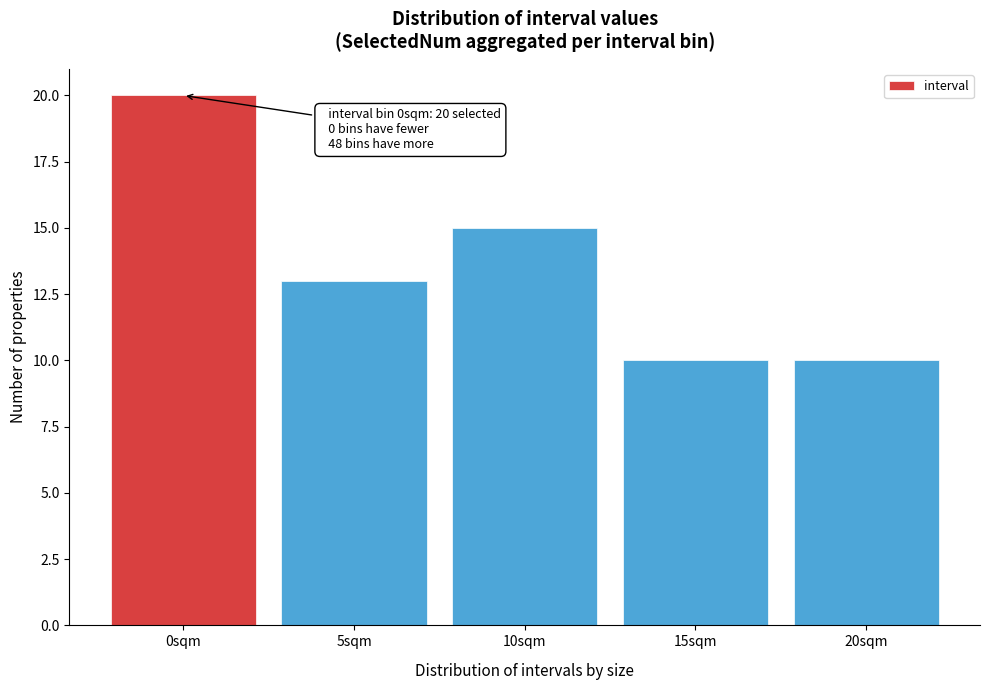

Reading left to right, list all the values displayed in this chart.

0sqm=20	5sqm=13	10sqm=15	15sqm=10	20sqm=10